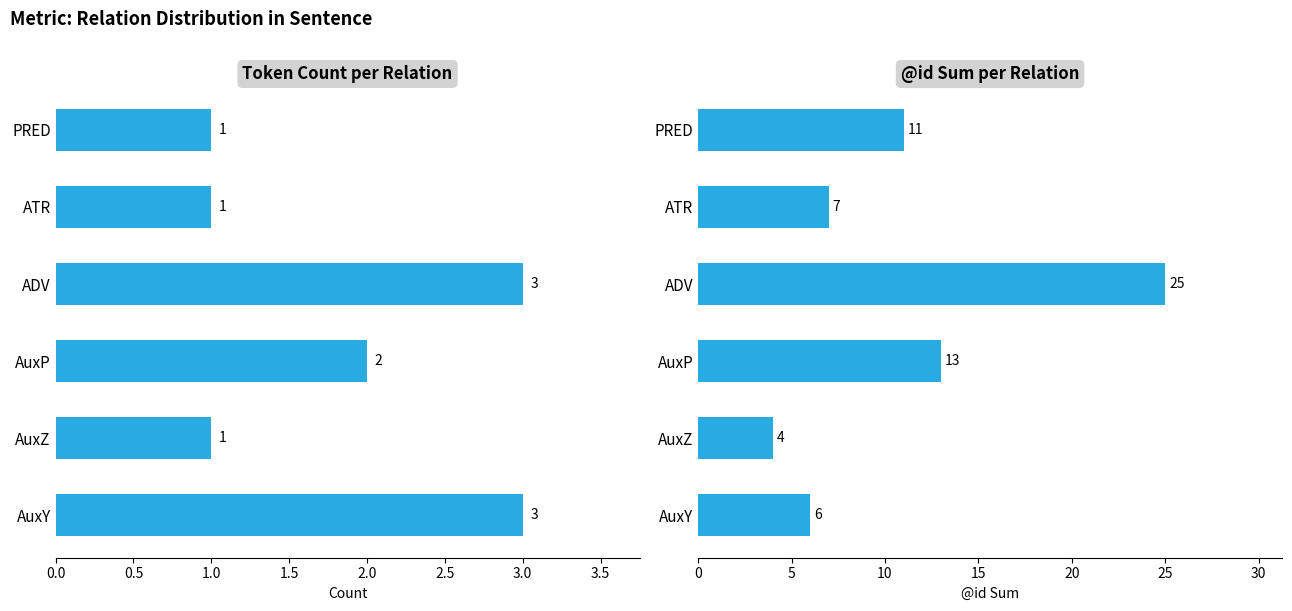

Between AuxY and PRED, which series saw the biggest shift?

@id sum